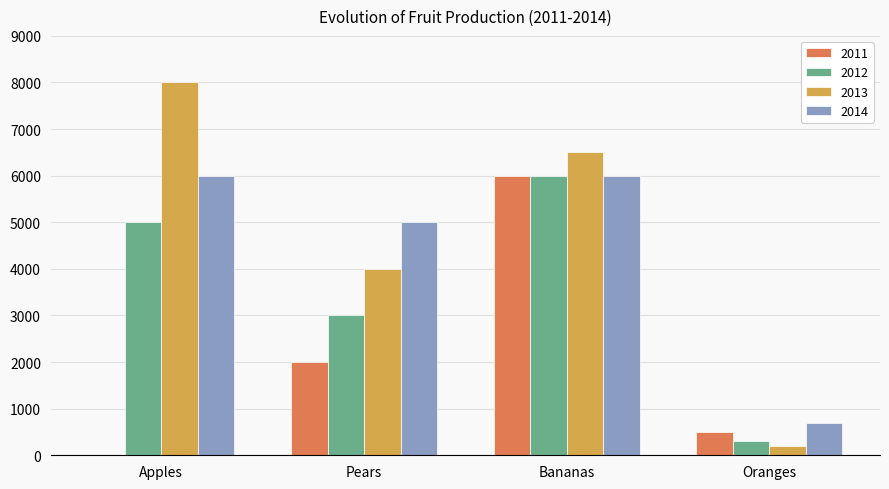

What is the average value of the 2014 series?

4425